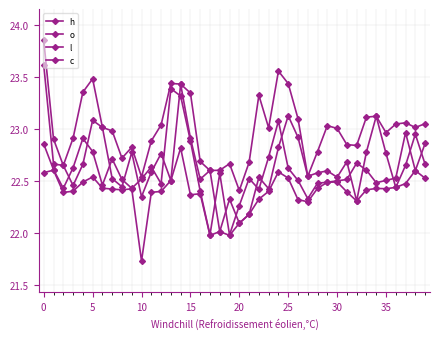

Count the number of categories in the chart.

40